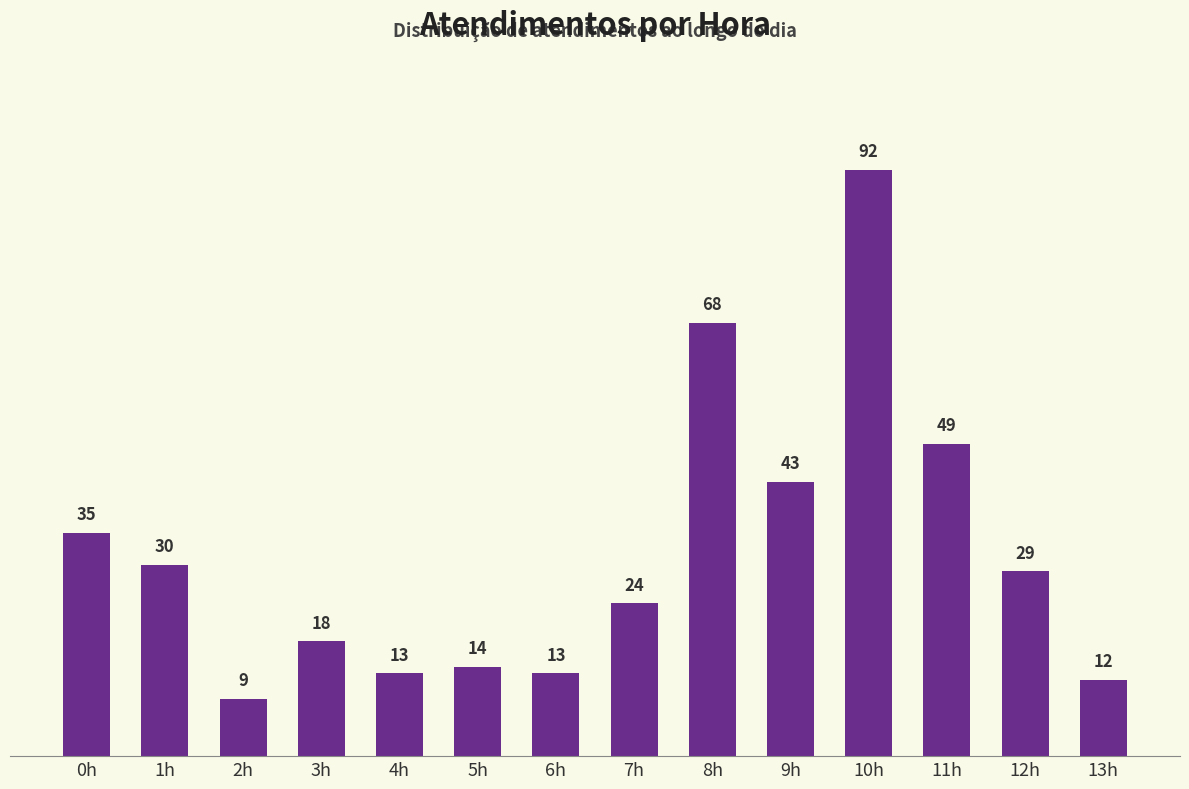

What is the sum of the values at 10h and 4h?

105